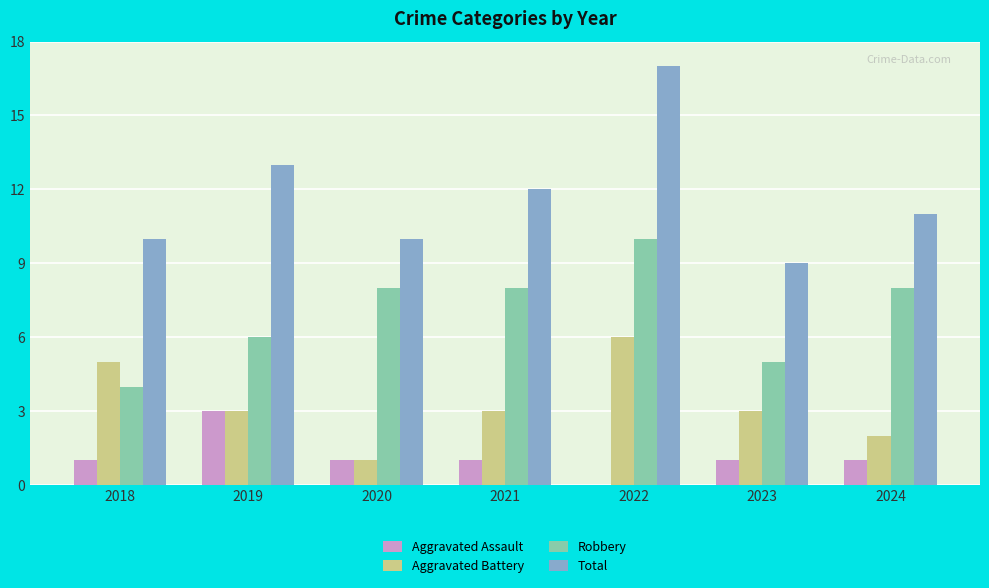

What is the total value across all series at 2019?

25